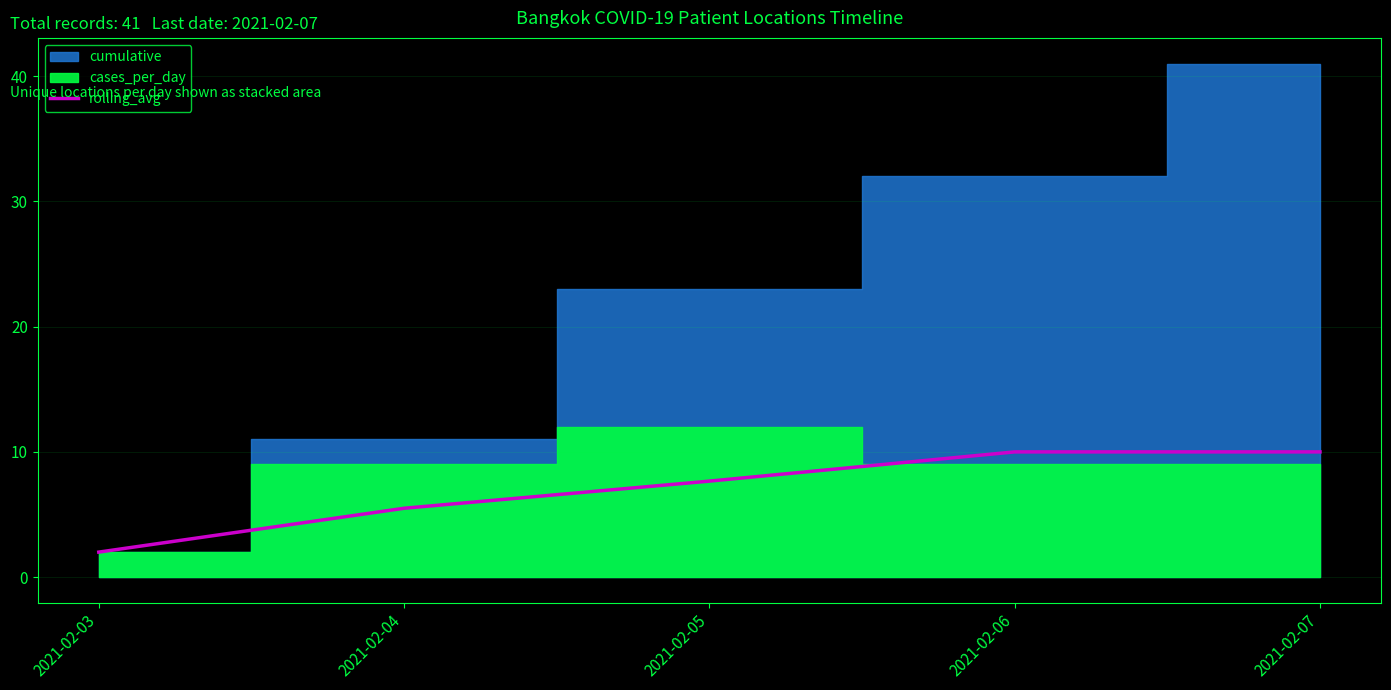

Is it true that rolling_avg equals 10.0 at 2021-02-06?

True